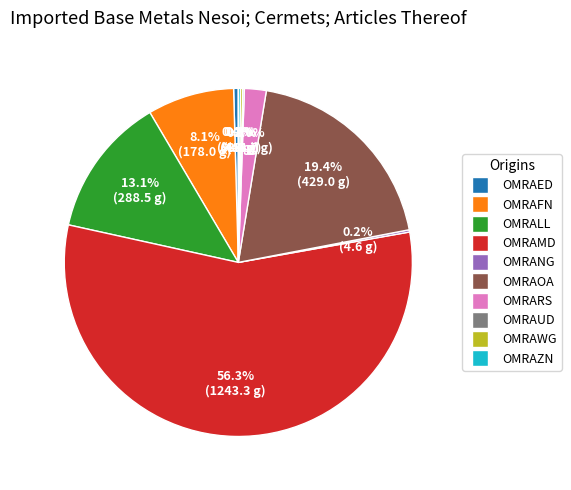

Which has a higher value, OMRAED or OMRARS?

OMRARS